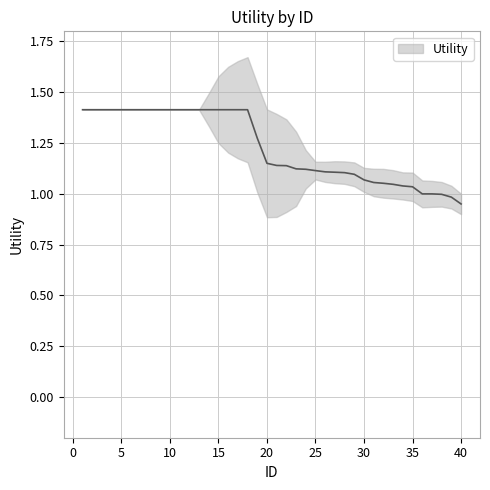

Approximately how many times larger is the value at 26 compared to 21?

1.0